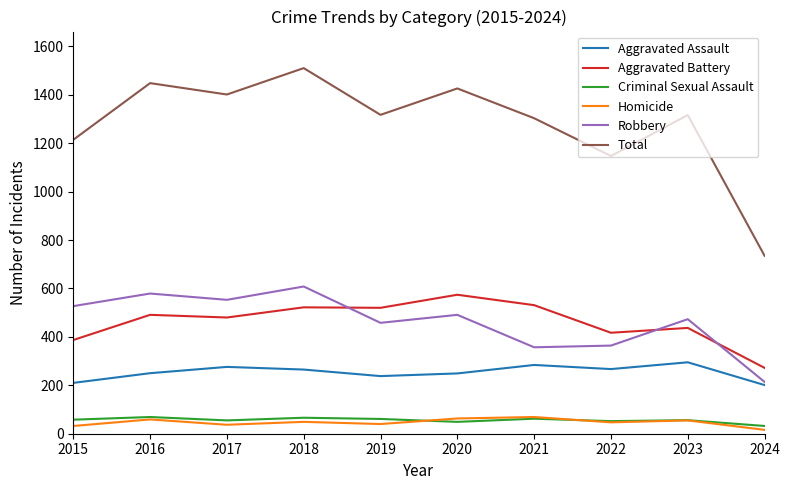

Which series has the largest range (max minus min)?

Total